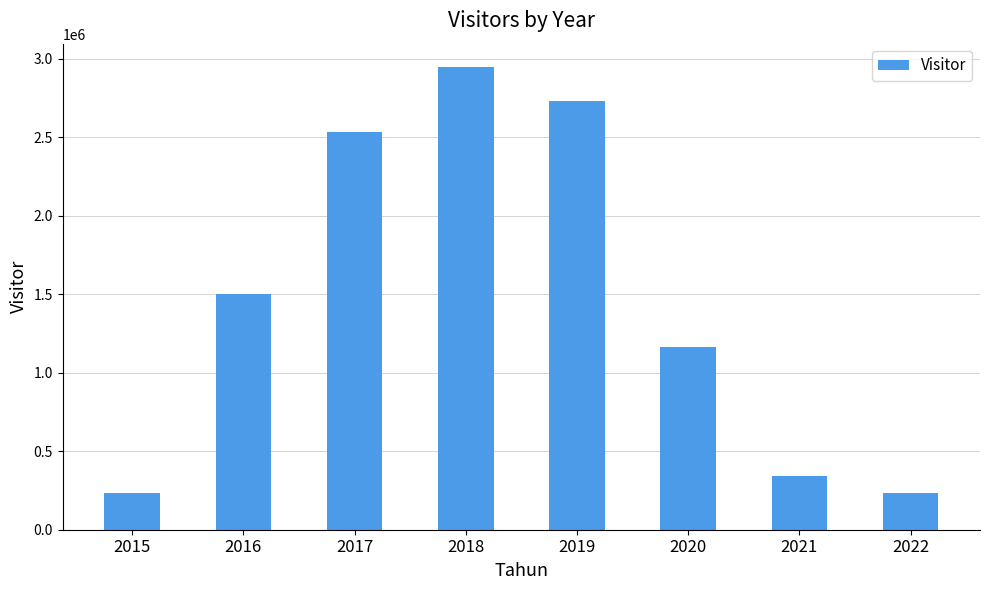

What is the change in value from 2016 to 2021?

-1154264